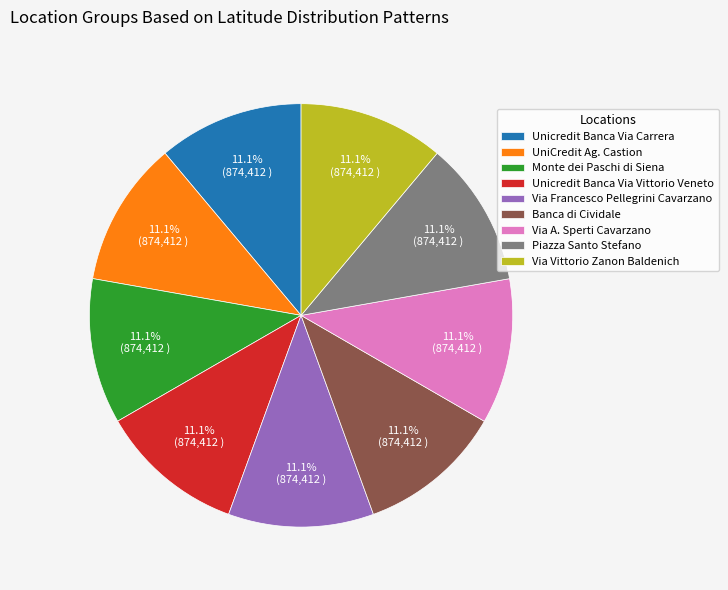

How many segments does this pie chart have?

9